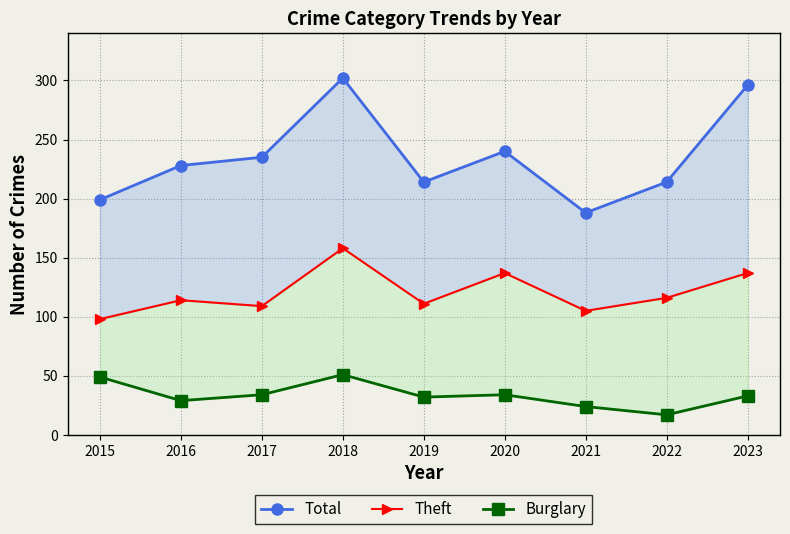

Read the Burglary value at 2019, to the nearest 5.

30